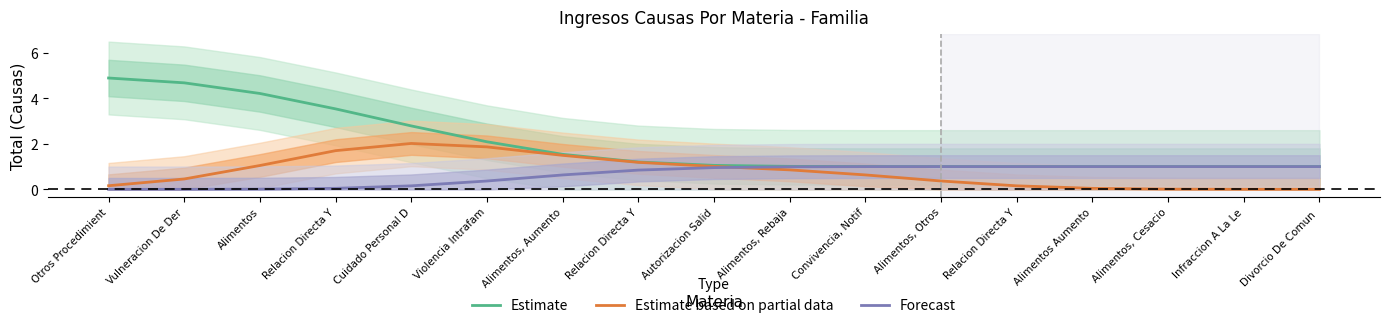

Between Alimentos, Otros and Alimentos Aumento, which is larger?

Alimentos, Otros